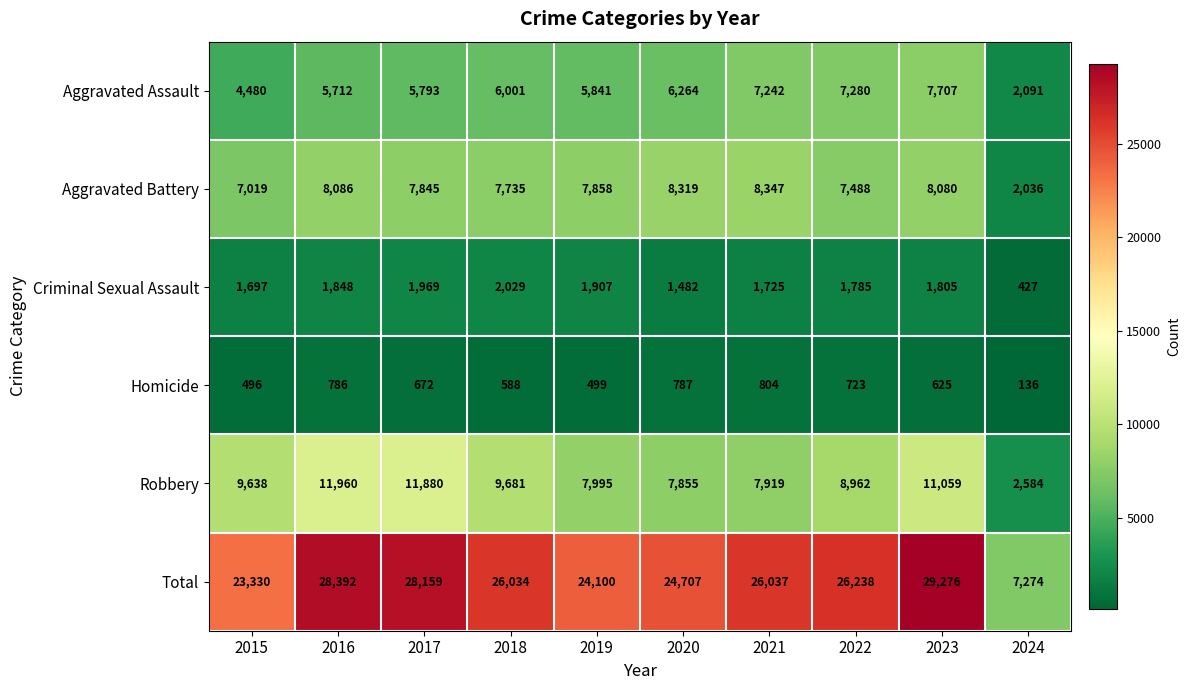

What is the smallest value displayed?

136